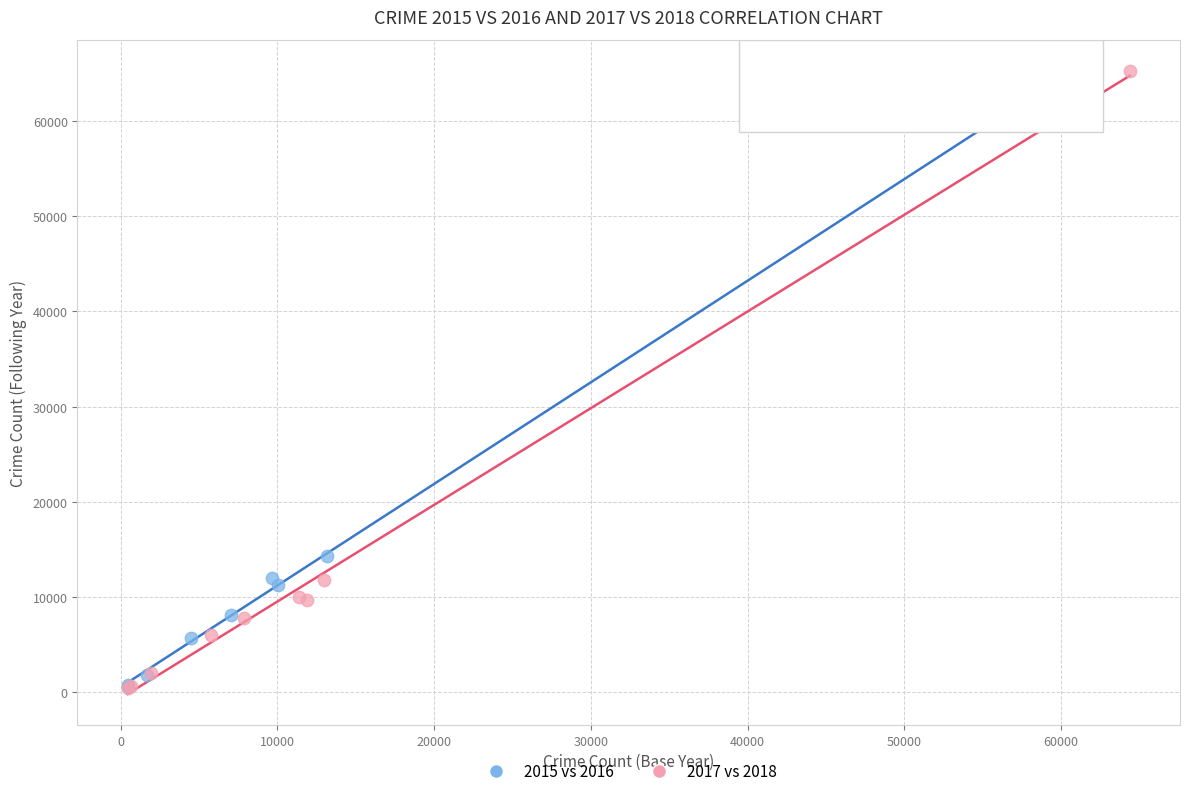

Which series has the largest Y range (max minus min)?

2017 vs 2018